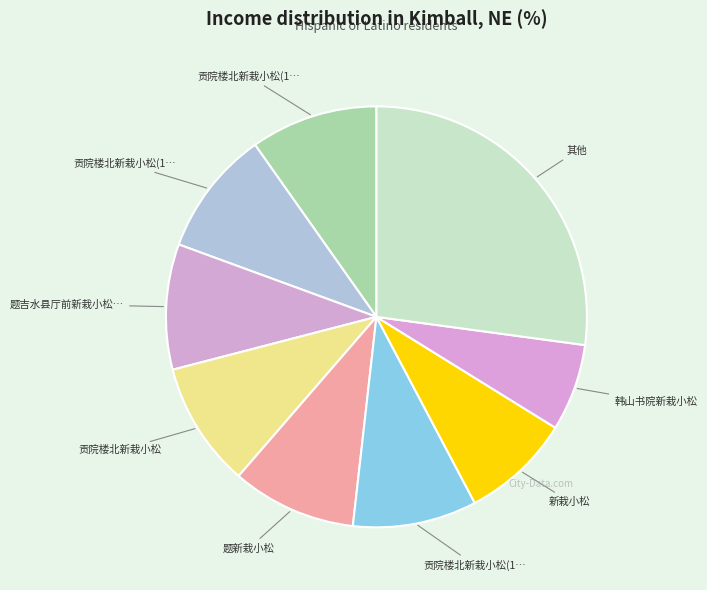

Is there any slice that represents more than half of the pie?

No